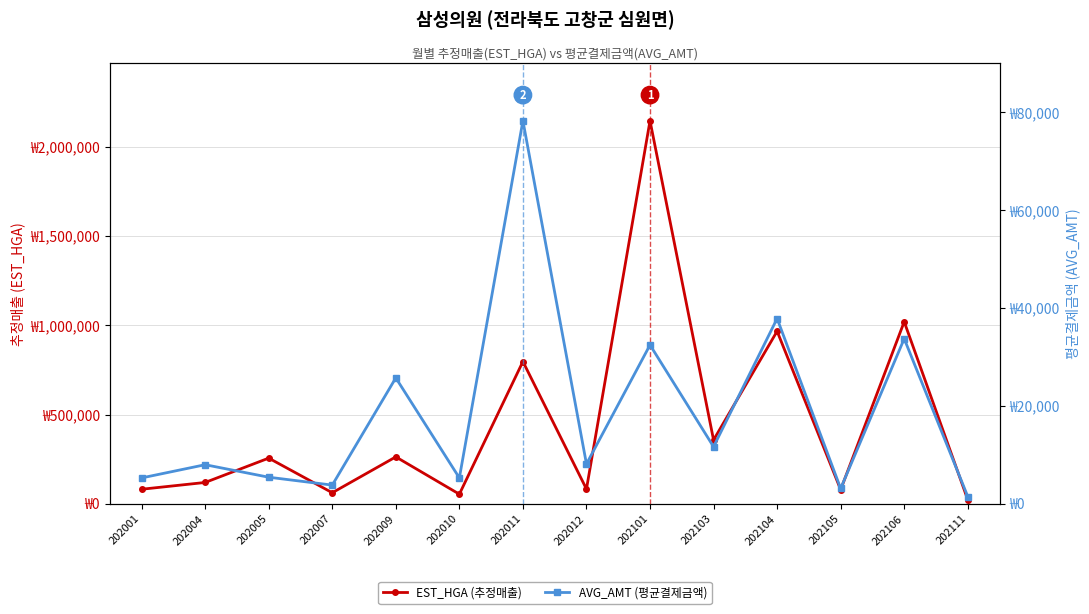

Between 202005 and 202004, which is larger?

202005